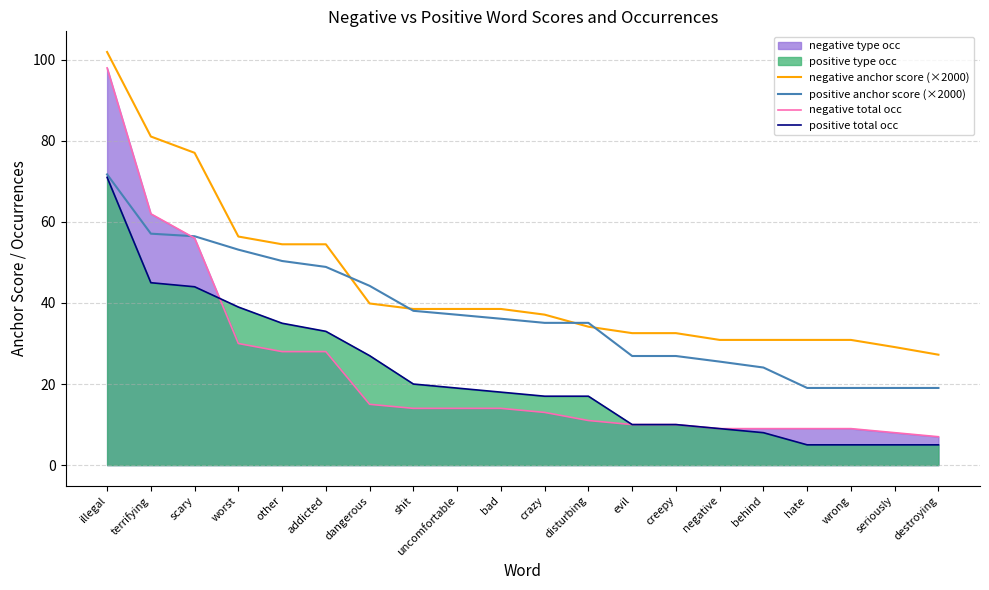

What is the difference between the positive anchor score (×2000) values at other and worst?

2.8